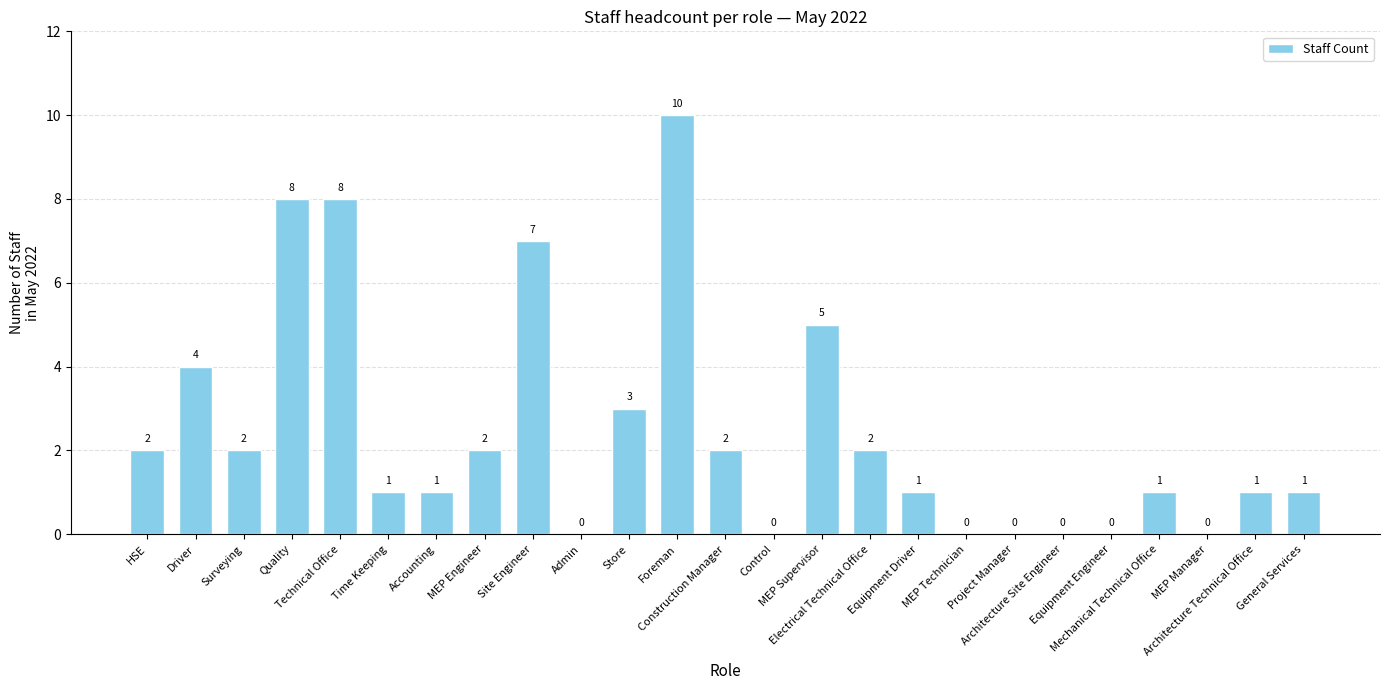

Are the bars horizontal?

No